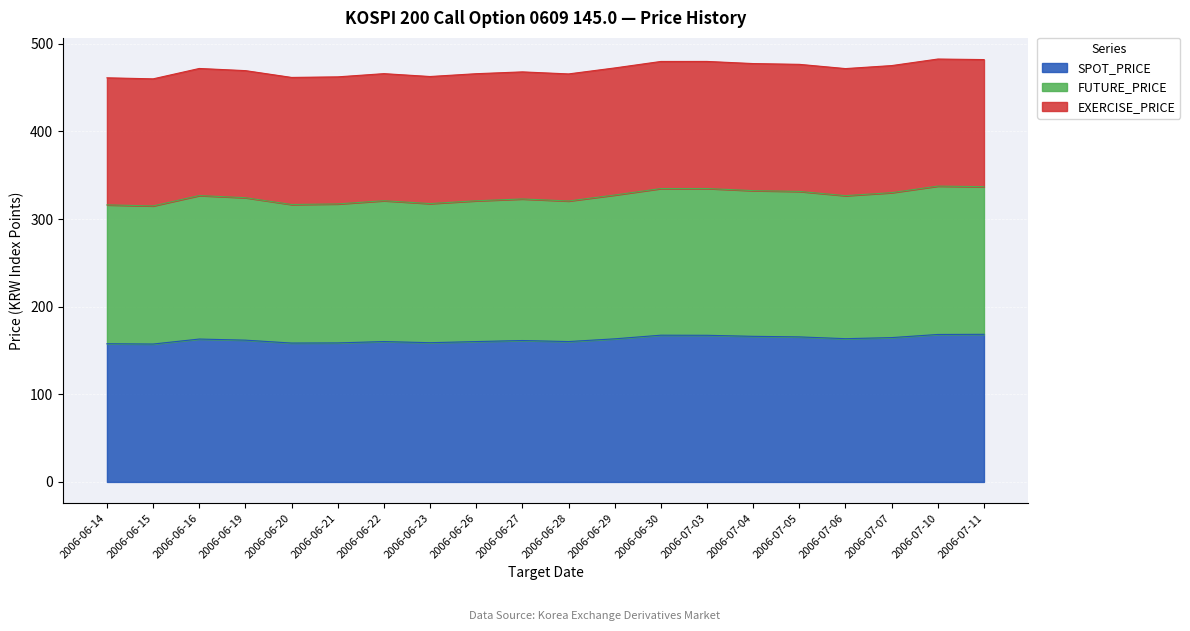

True or false: FUTURE_PRICE has more than 1 interior local peaks.

True